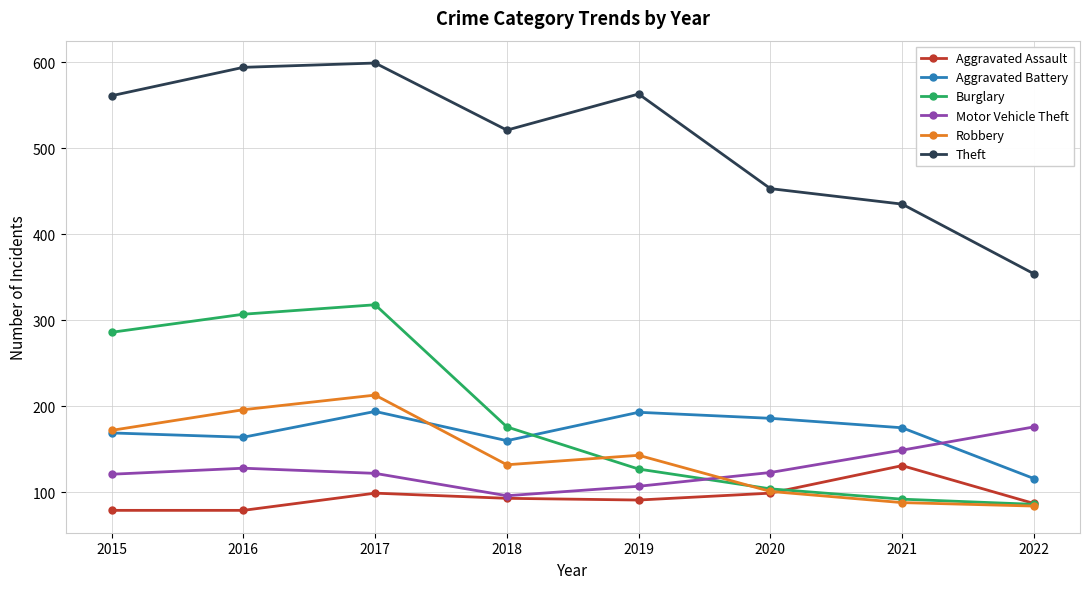

Is the value of Motor Vehicle Theft at 2019 greater than the value of Aggravated Assault at 2017?

Yes